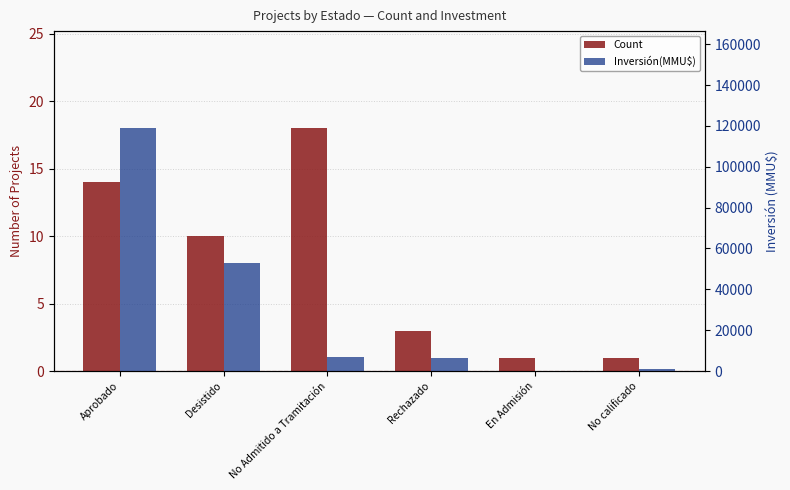

Which series has the largest range (max minus min)?

Inversión(MMU$)